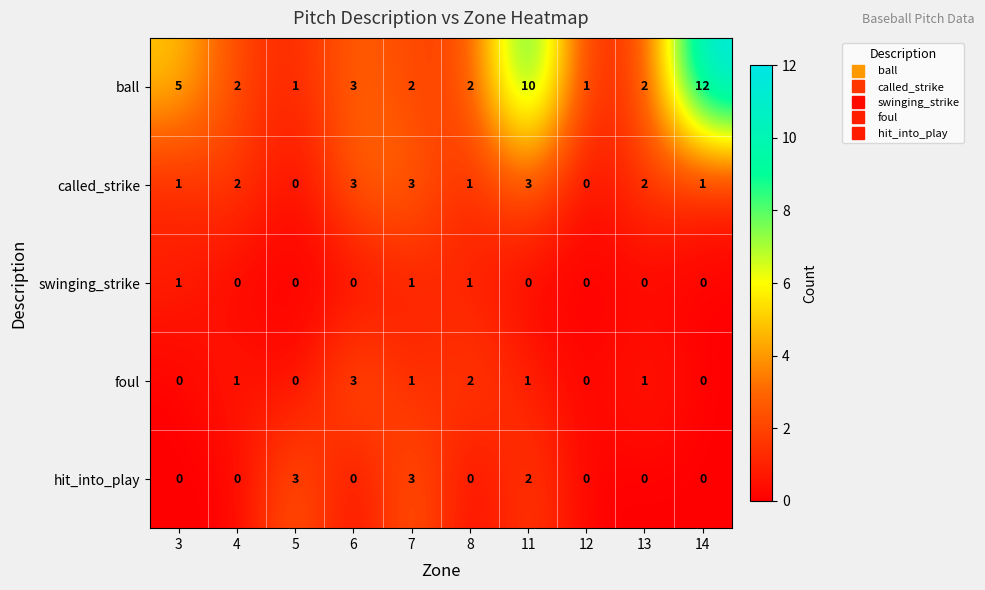

At which category is the sum across all series the highest?

11